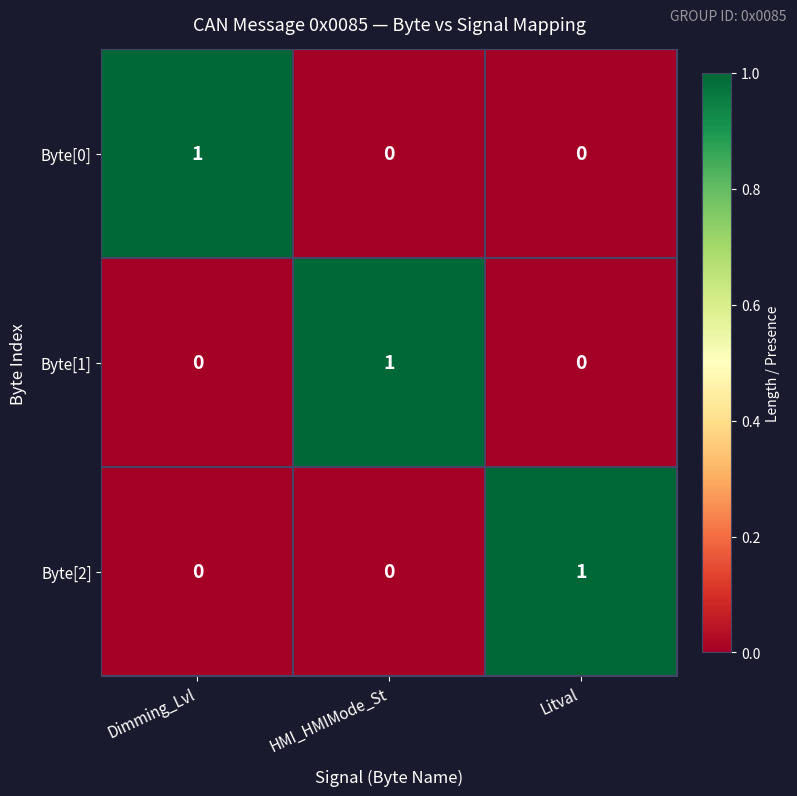

Reading left to right, transcribe all the data shown in this chart.

Byte[0]: Dimming_Lvl=1	HMI_HMIMode_St=0	Litval=0
Byte[1]: Dimming_Lvl=0	HMI_HMIMode_St=1	Litval=0
Byte[2]: Dimming_Lvl=0	HMI_HMIMode_St=0	Litval=1